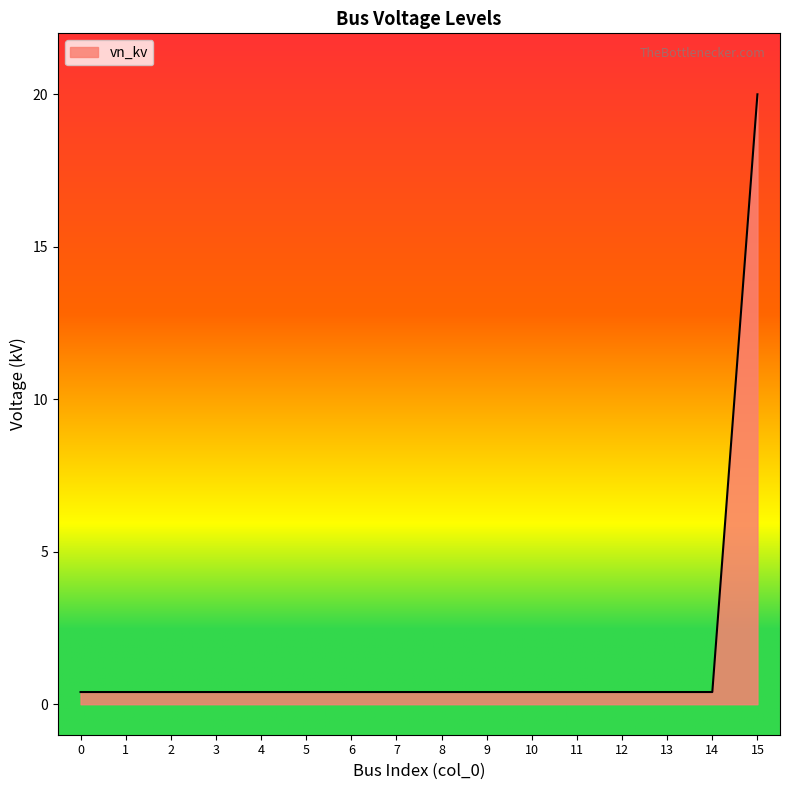

The chart shows a value of 0.4 at 2. True or false?

True